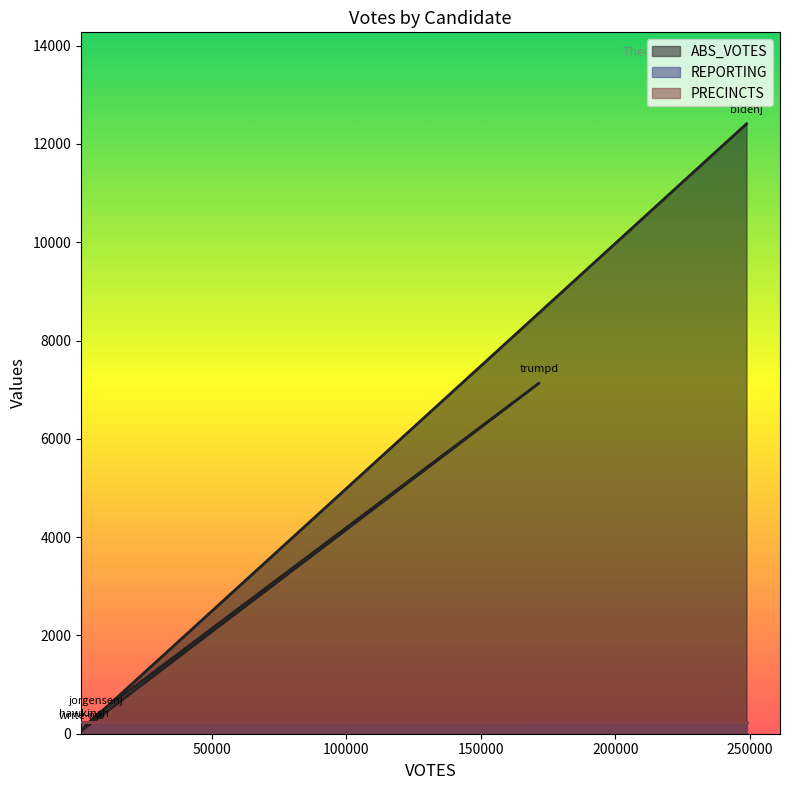

What are all the series names shown in the legend?

ABS_VOTES, REPORTING, PRECINCTS